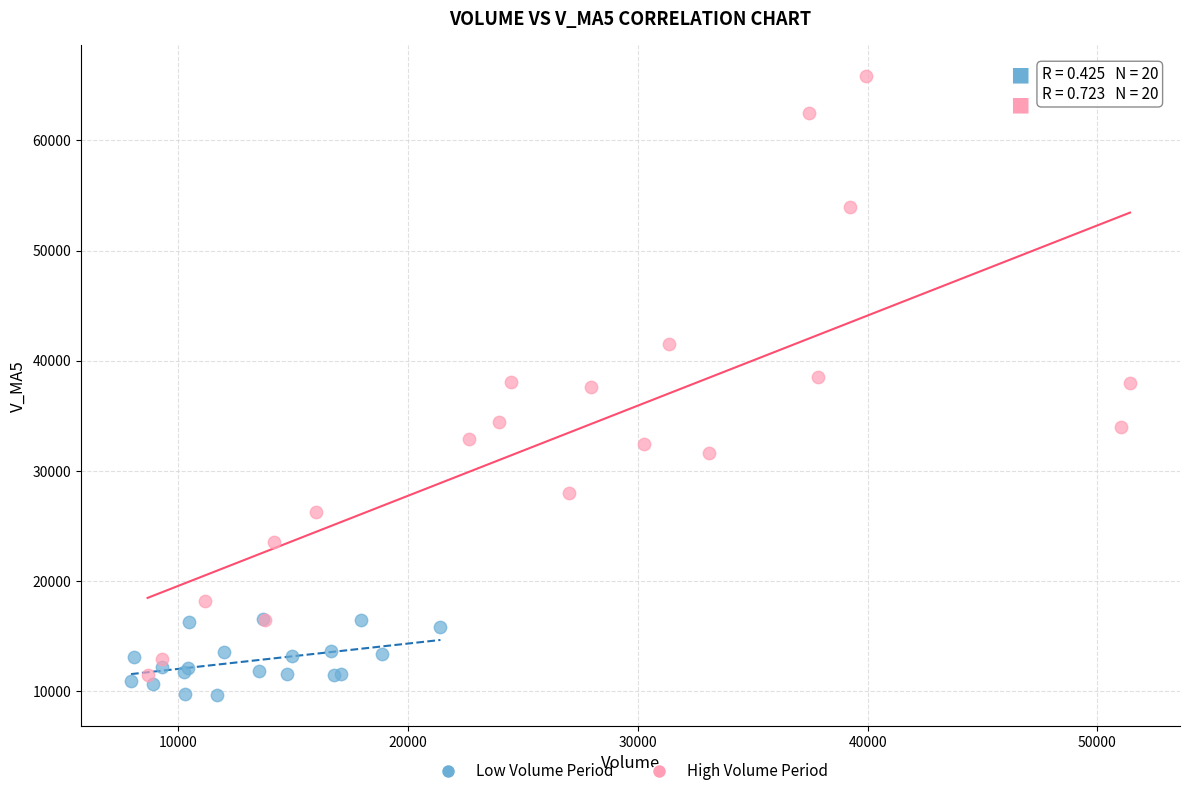

Which series contains the highest Y value?

High Volume Period